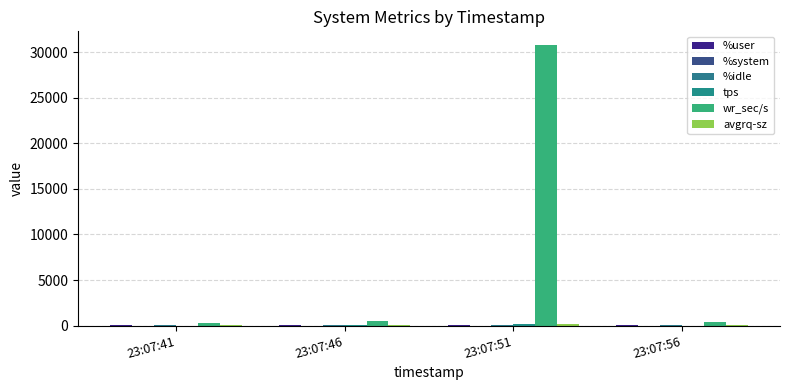

How many distinct data groups are displayed?

6